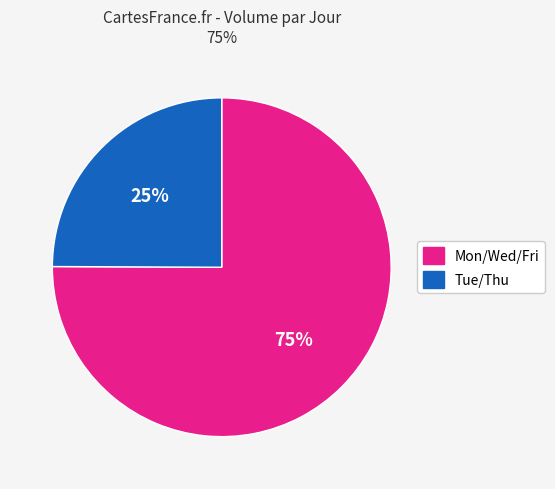

To the nearest percent, what is the difference between the largest and smallest slice percentages?

50%